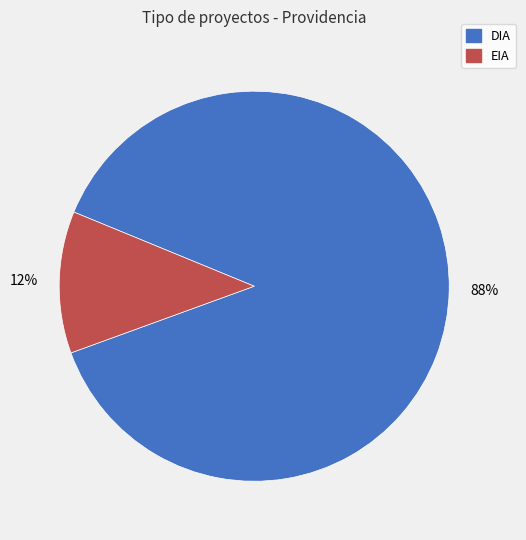

To the nearest percent, what percentage of the pie is EIA?

12%